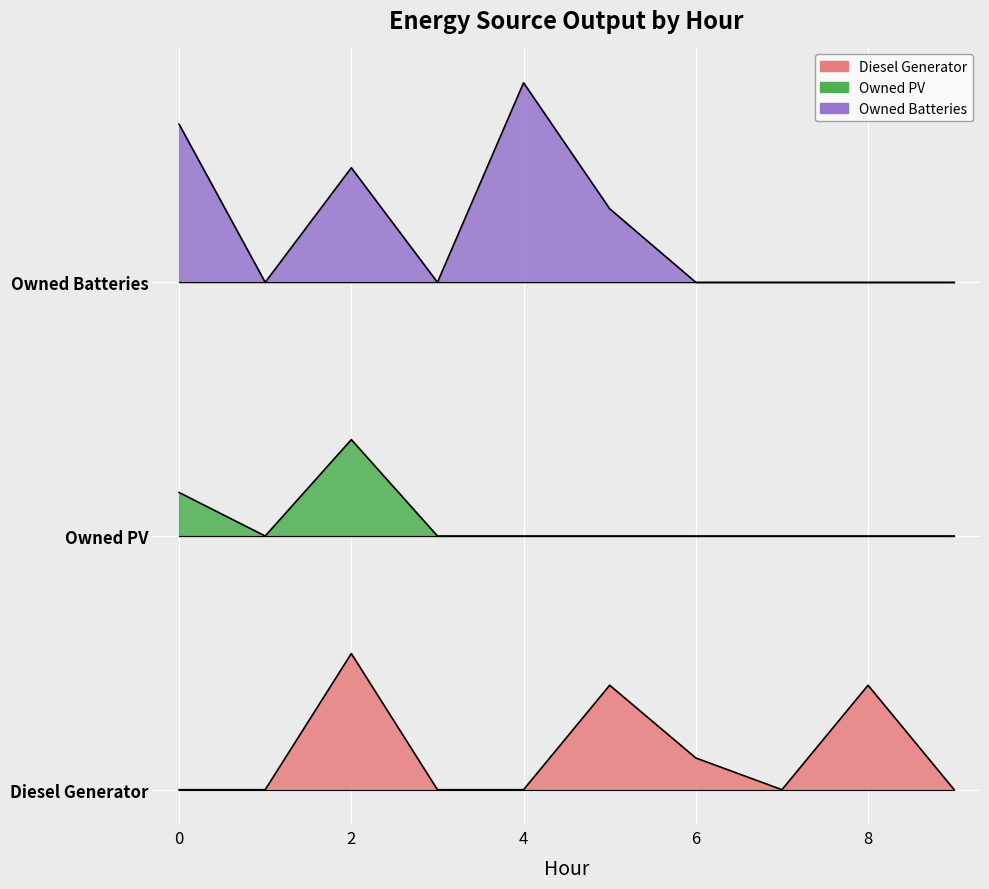

What are all the series names shown in the legend?

Diesel Generator, Owned PV, Owned Batteries